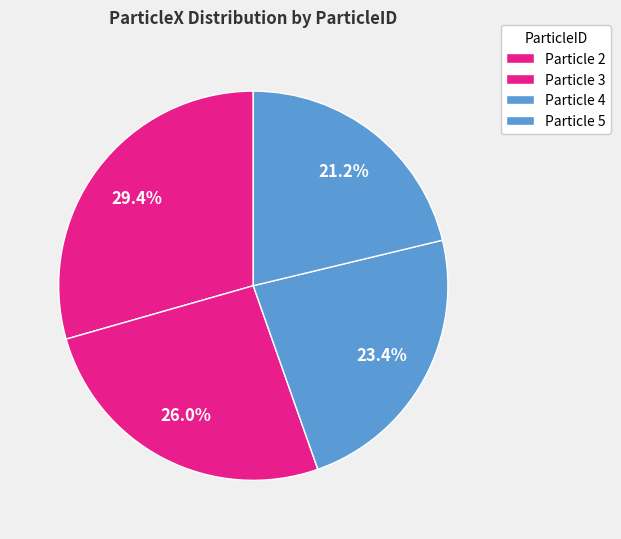

Count the number of slices in the pie.

4